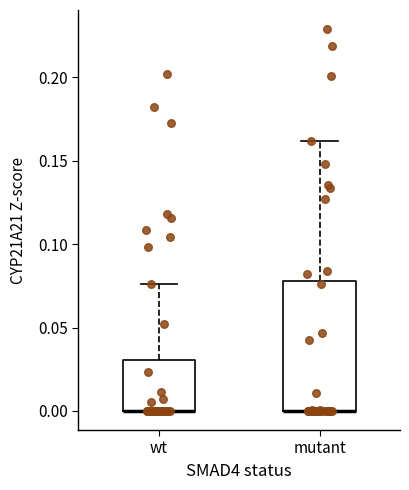

Which box is the tallest, from its lower edge to its upper edge?

mutant